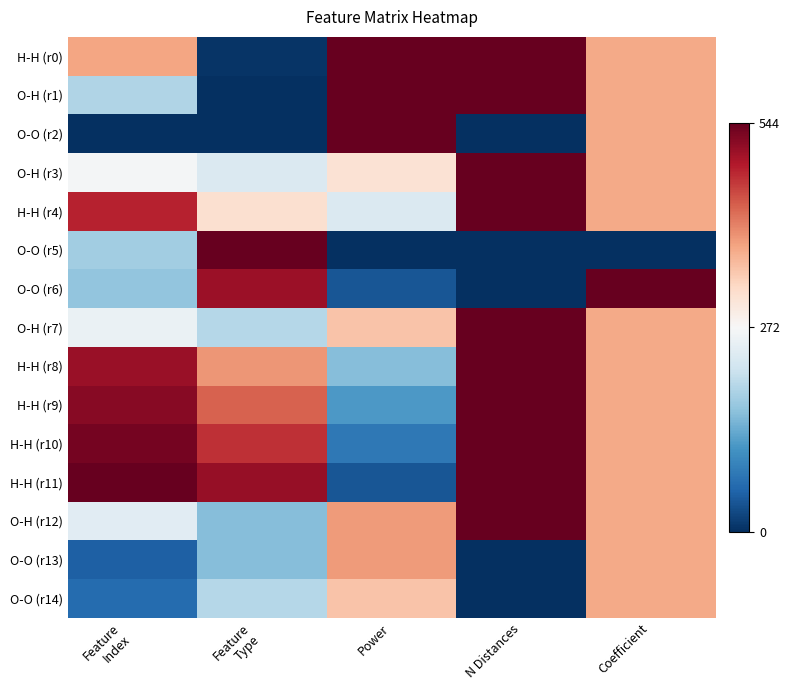

At Coefficient, list the series in order from smallest to largest.

O-O (r5), H-H (r10), H-H (r8), O-H (r7), O-O (r13), O-H (r1), H-H (r0), O-O (r2), O-H (r12), H-H (r4), O-H (r3), O-O (r14), H-H (r11), H-H (r9), O-O (r6)